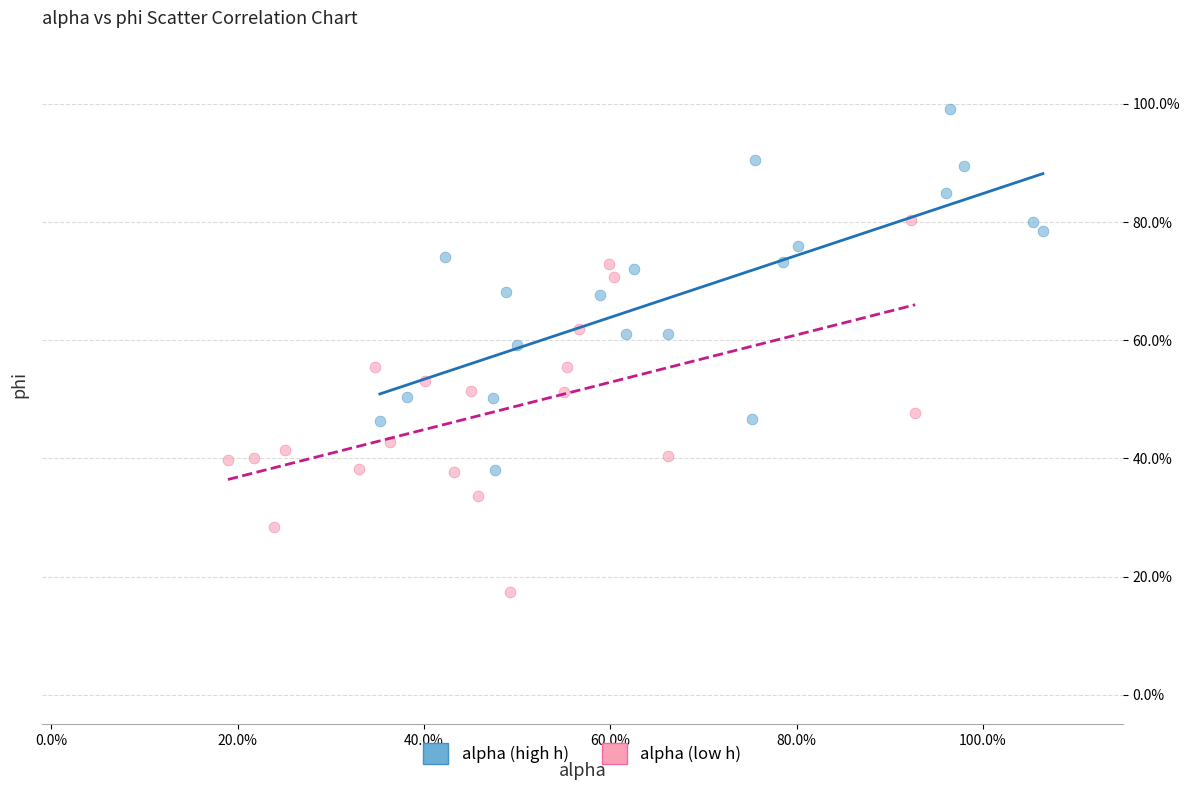

What are all the series names shown in the legend?

alpha (high h), alpha (low h)